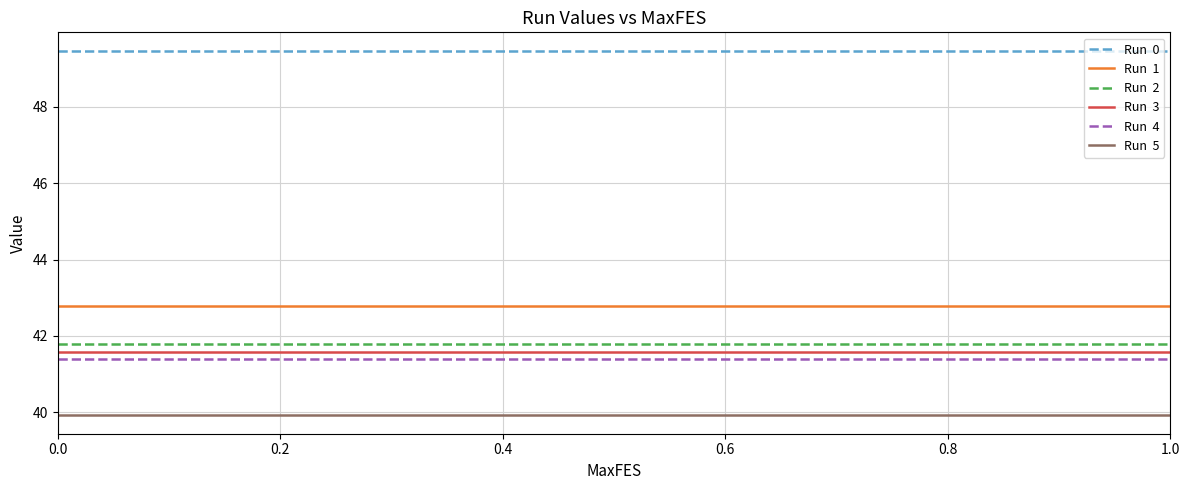

What is the greatest value displayed?

49.5